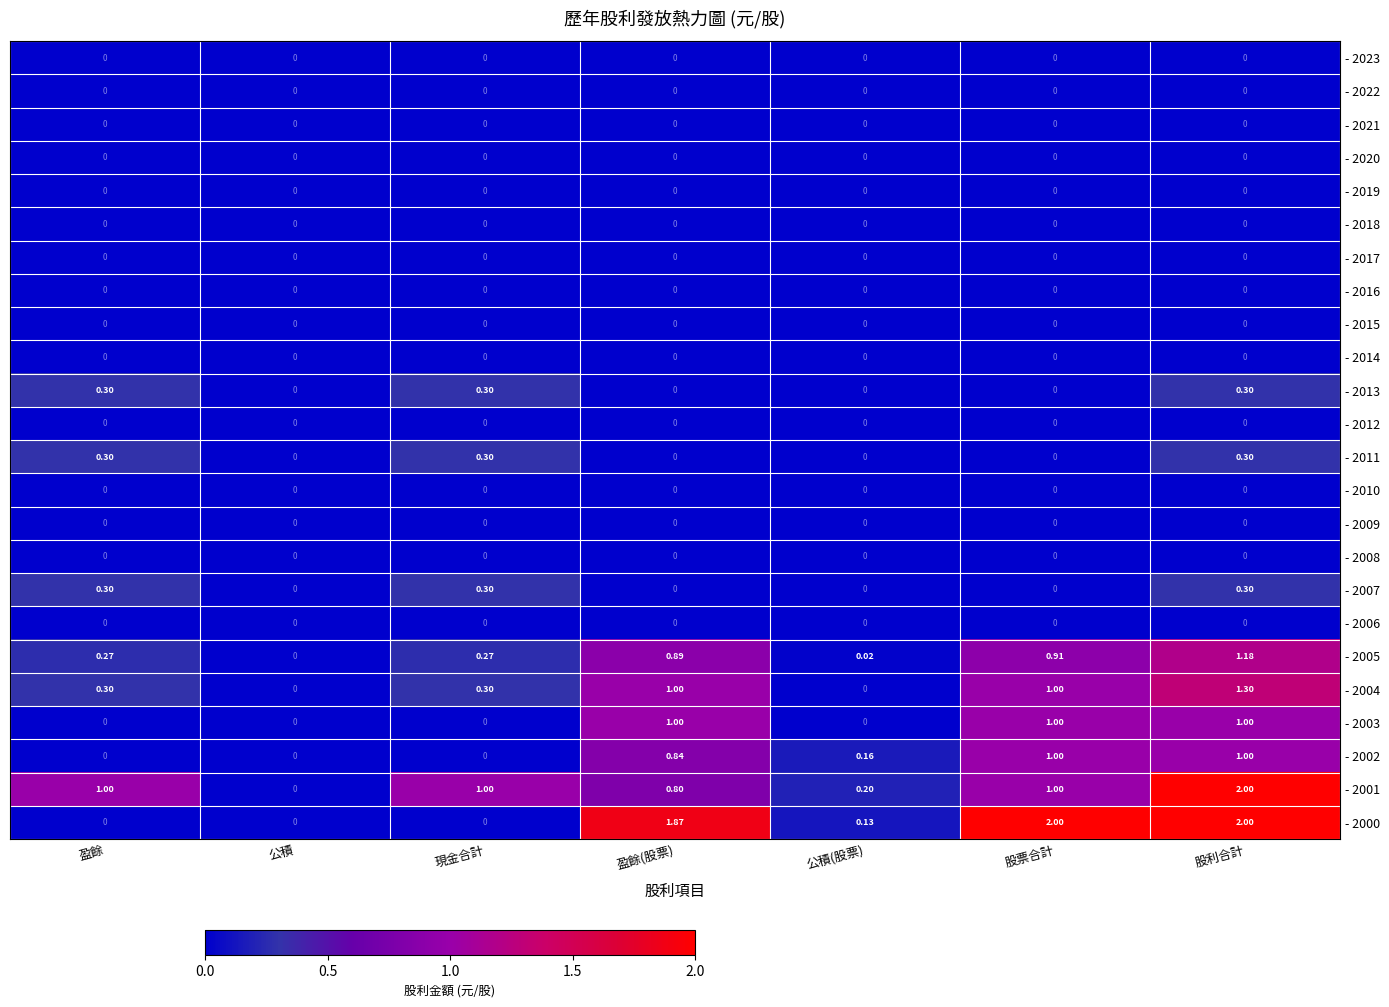

At which category is the sum across all series the highest?

股利合計